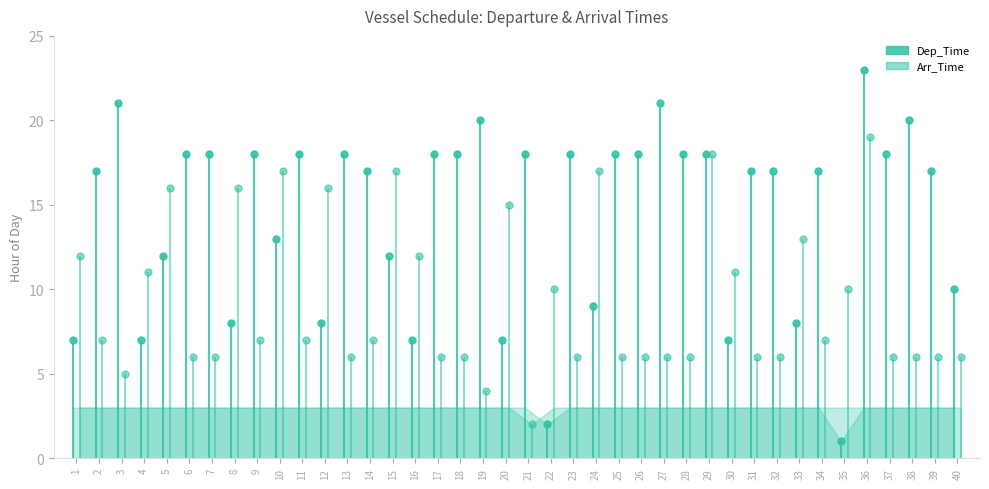

What is the total value across all series at 7?

24